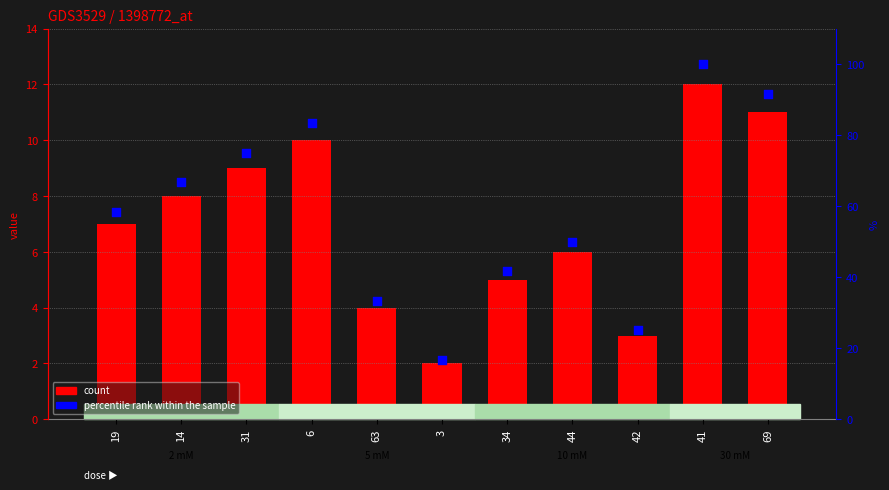

Is the value of col_1 at 34 greater than the value of percentile rank within the sample at 19?

No